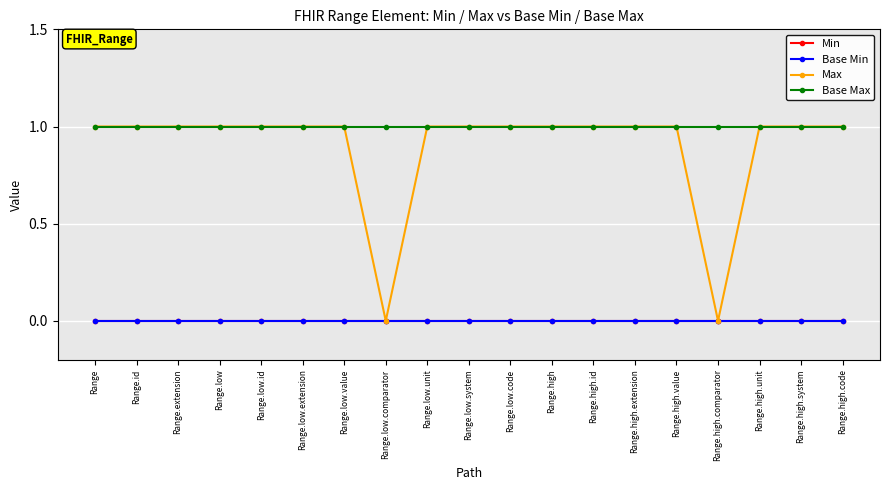

Reading left to right, transcribe all the data shown in this chart.

Min: 0	0	0	0	0	0	0	0	0	0	0	0	0	0	0	0	0	0	0
Base Min: 0	0	0	0	0	0	0	0	0	0	0	0	0	0	0	0	0	0	0
Max: 1	1	1	1	1	1	1	0	1	1	1	1	1	1	1	0	1	1	1
Base Max: 1	1	1	1	1	1	1	1	1	1	1	1	1	1	1	1	1	1	1